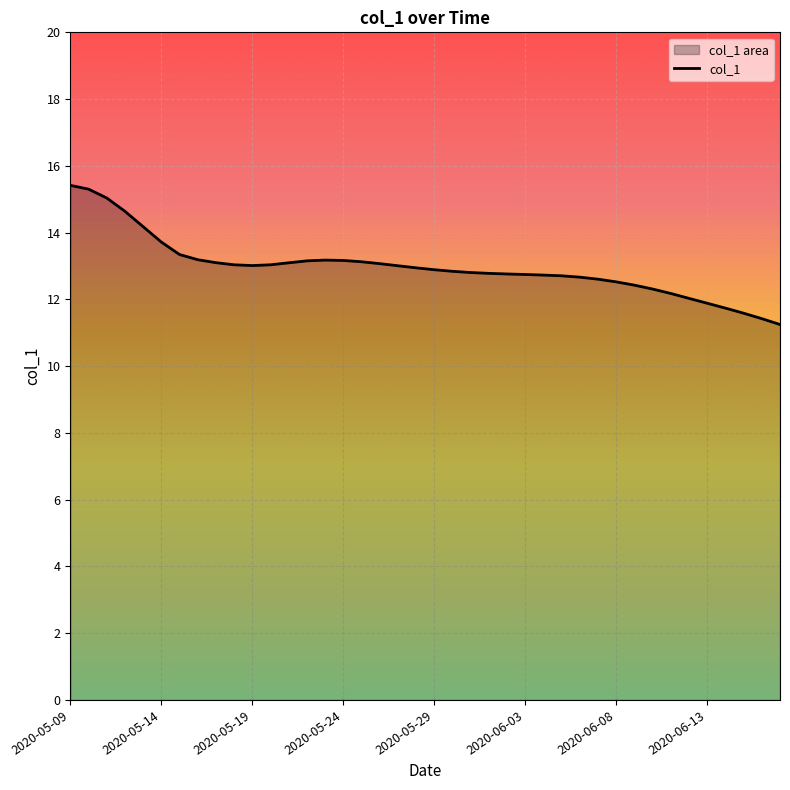

Is it true that the value at 2020-05-24 is 13.2?

True